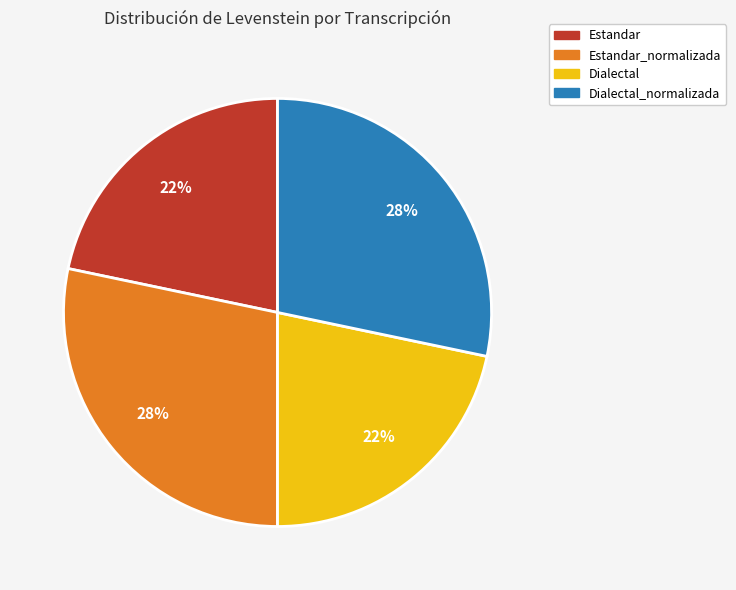

Which has a higher value, Estandar_normalizada or Dialectal?

Estandar_normalizada